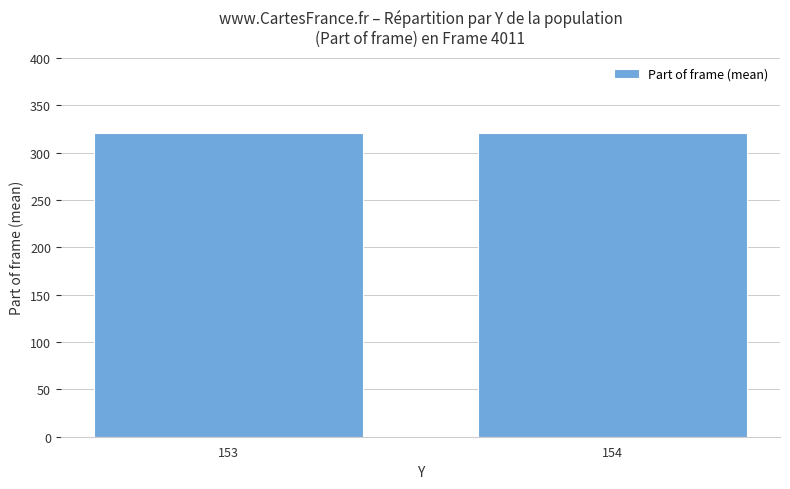

The value at 154 is 218.0. True or false?

False